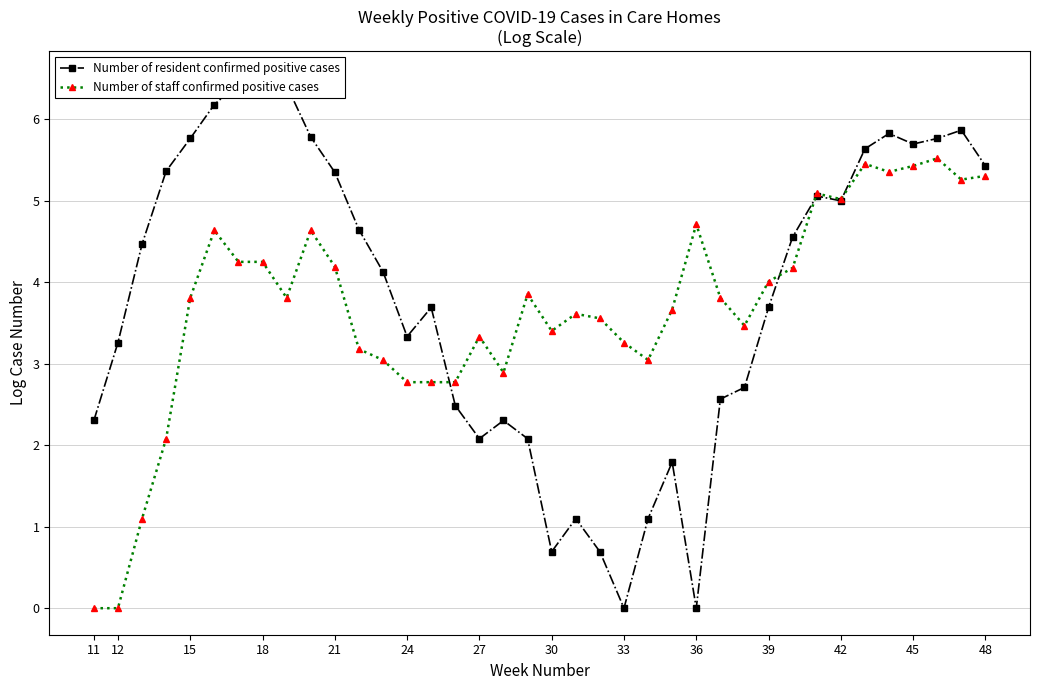

Is it true that Number of staff confirmed positive cases equals 0.9 at 15?

False